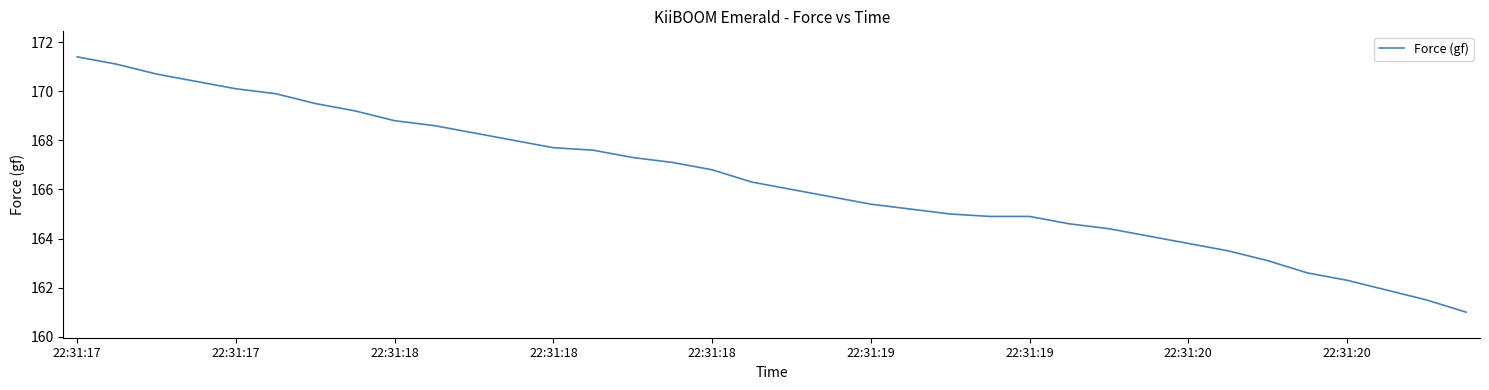

What is the minimum value shown in the chart?

161.0